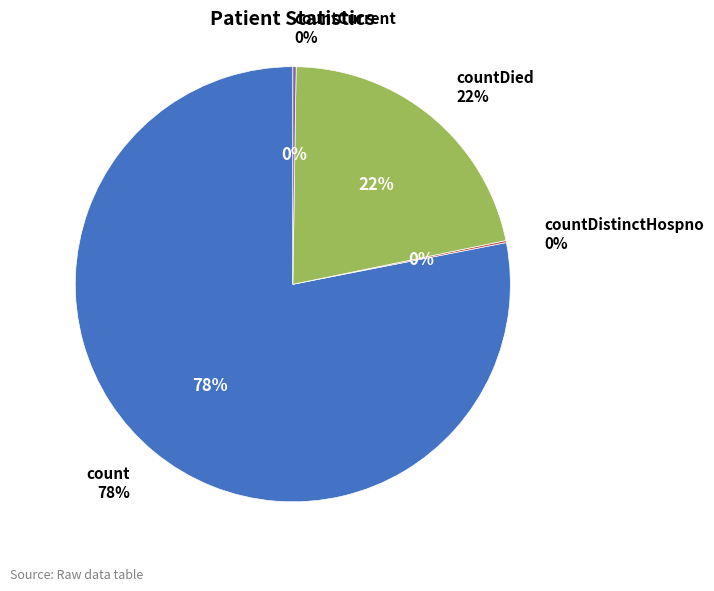

To the nearest percent, what is the average slice percentage?

25%